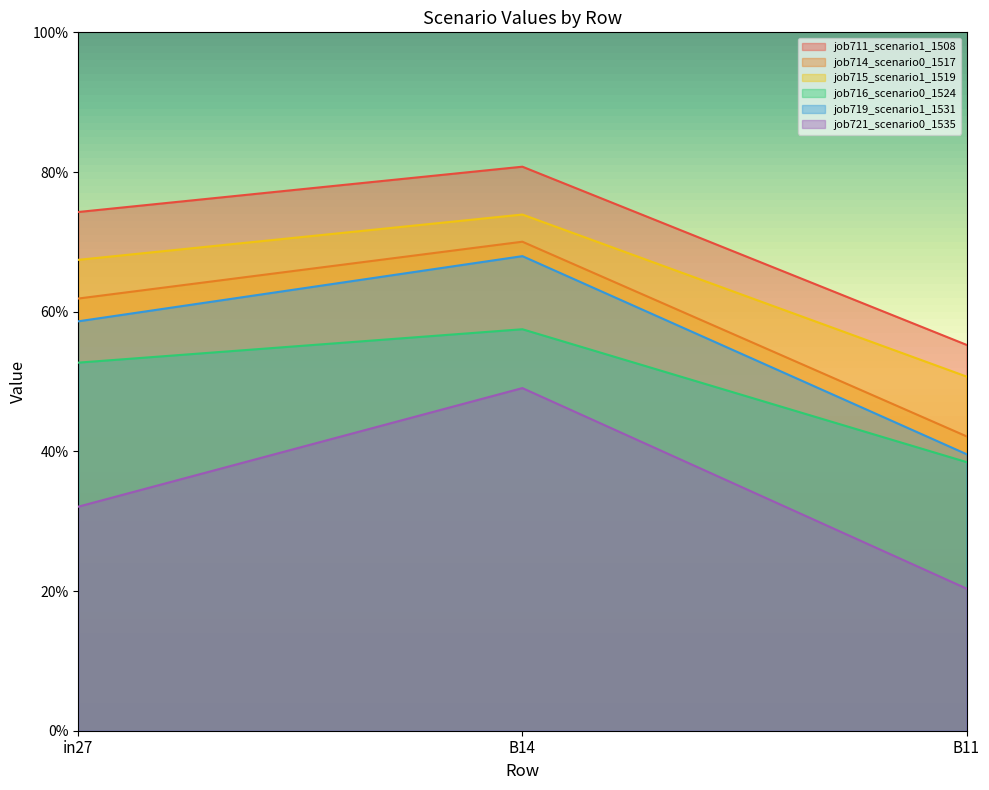

What is the spread (max minus min) of values at in27?

0.4